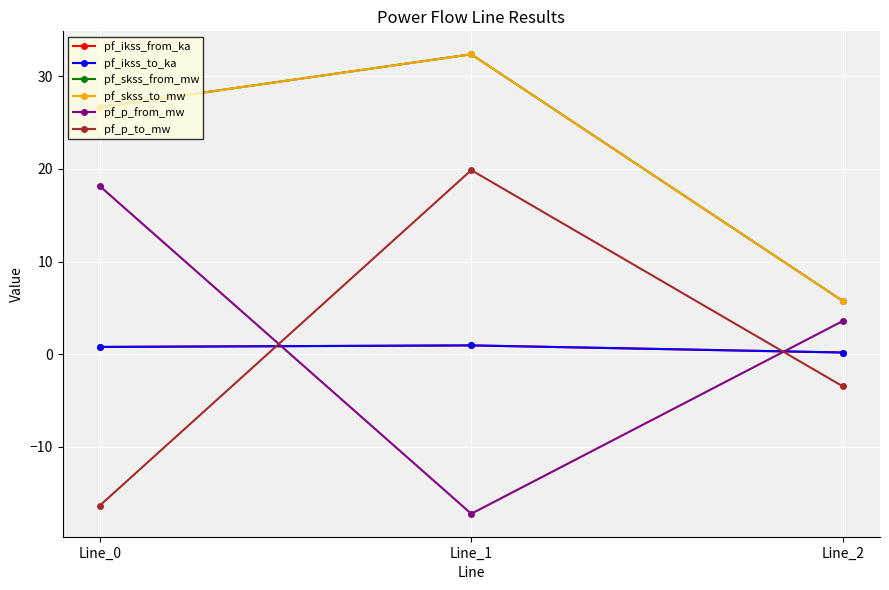

Does the chart have visible grid lines?

Yes